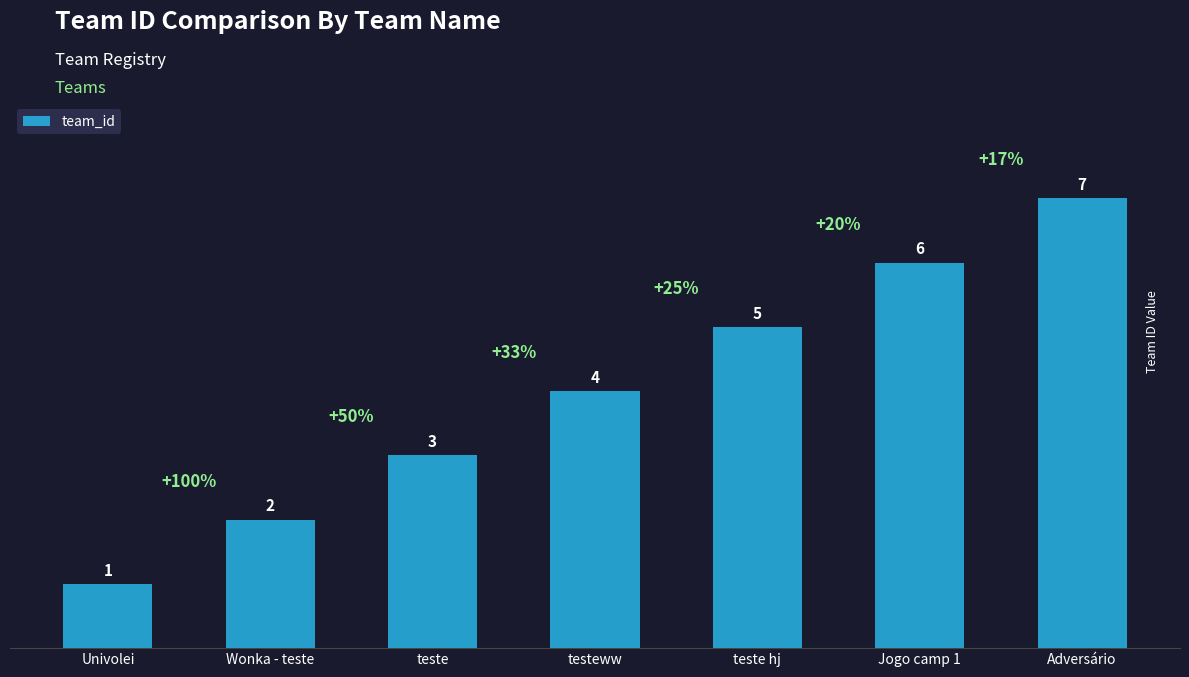

List the labels in order of value, smallest first.

Univolei, Wonka - teste, teste, testeww, teste hj, Jogo camp 1, Adversário